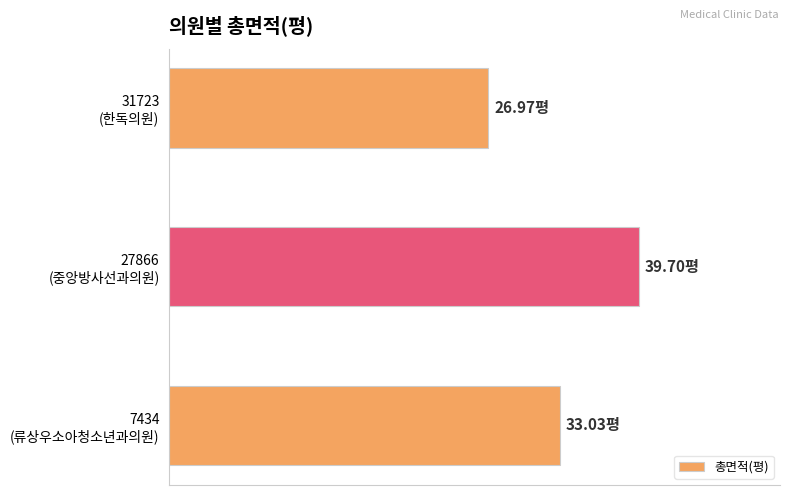

Are the bars horizontal?

Yes